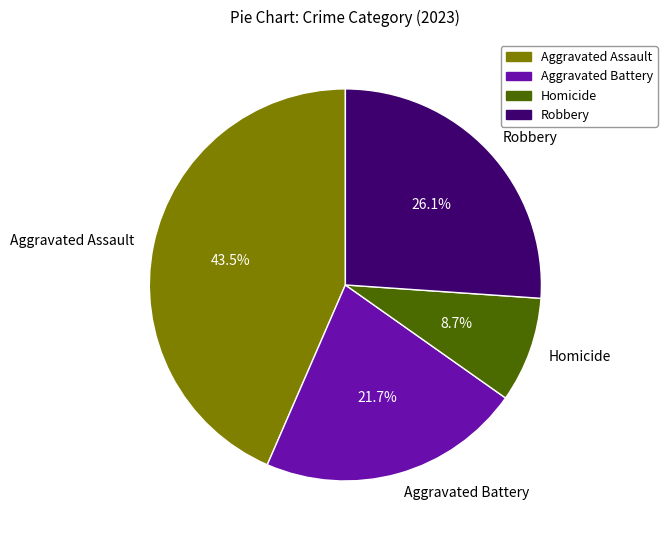

Does Robbery represent more than half of the total?

No